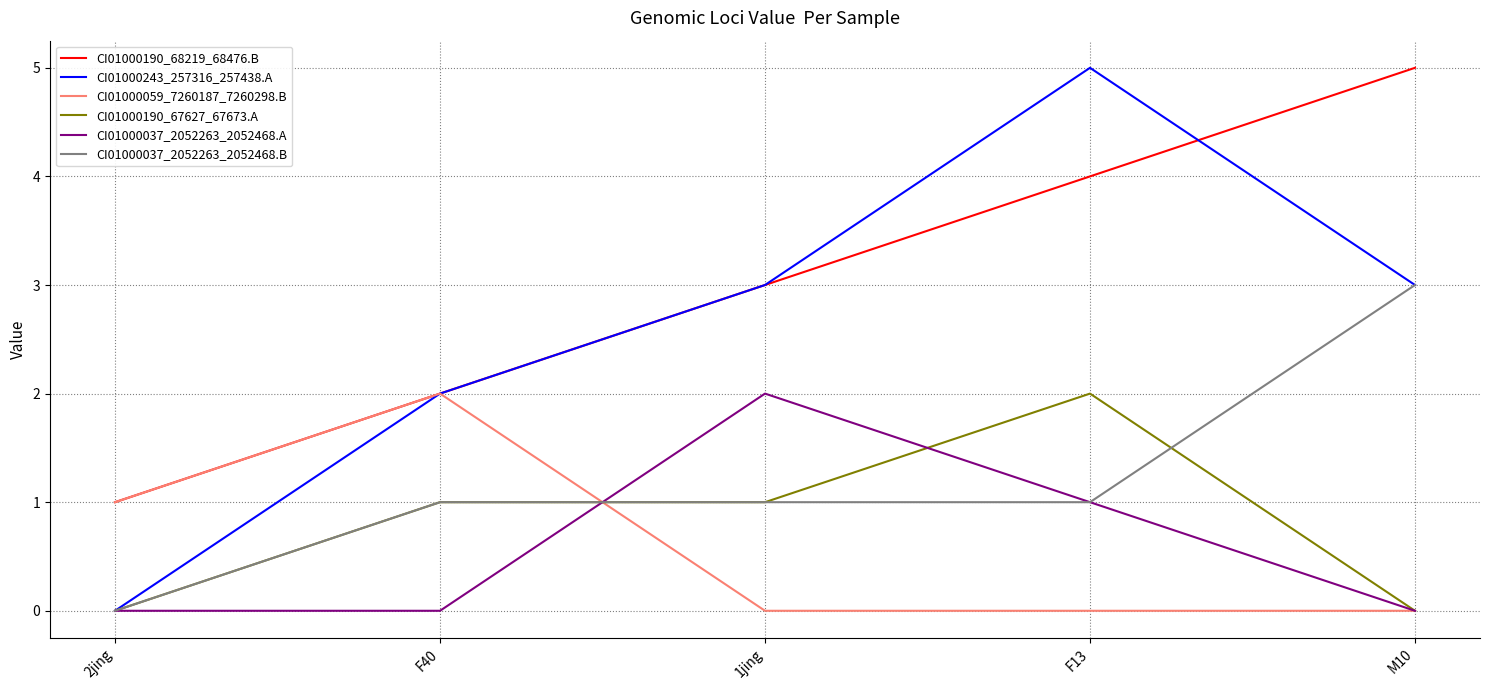

Is the value of CI01000059_7260187_7260298.B at 1jing greater than the value of CI01000190_68219_68476.B at 2jing?

No